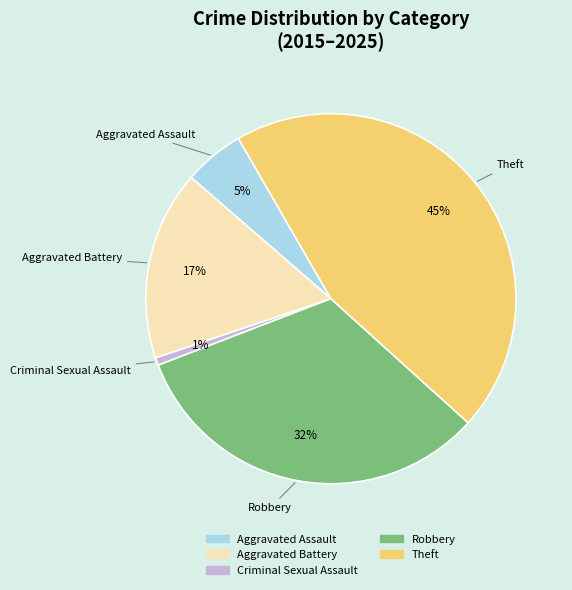

Is there a majority slice in this chart?

No